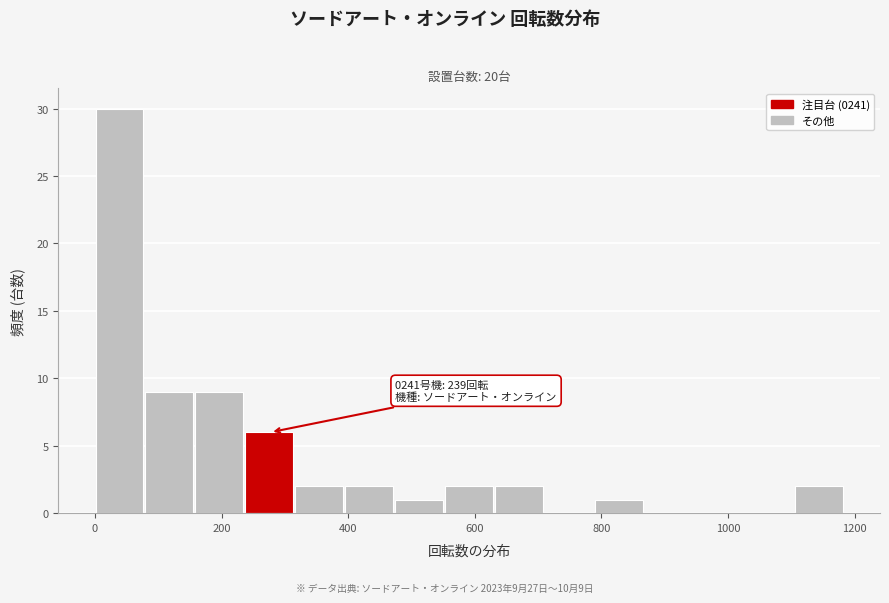

Around what value on the x-axis is the tallest bar? Give the approximate position of its centre, as read against the axis.

40